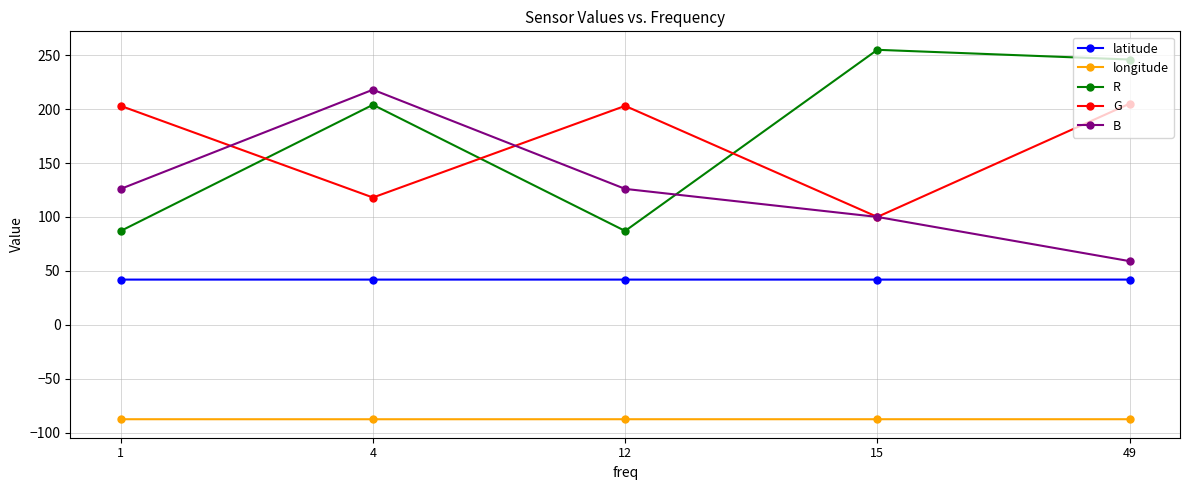

What is the difference between the highest and lowest values at 12?

290.6